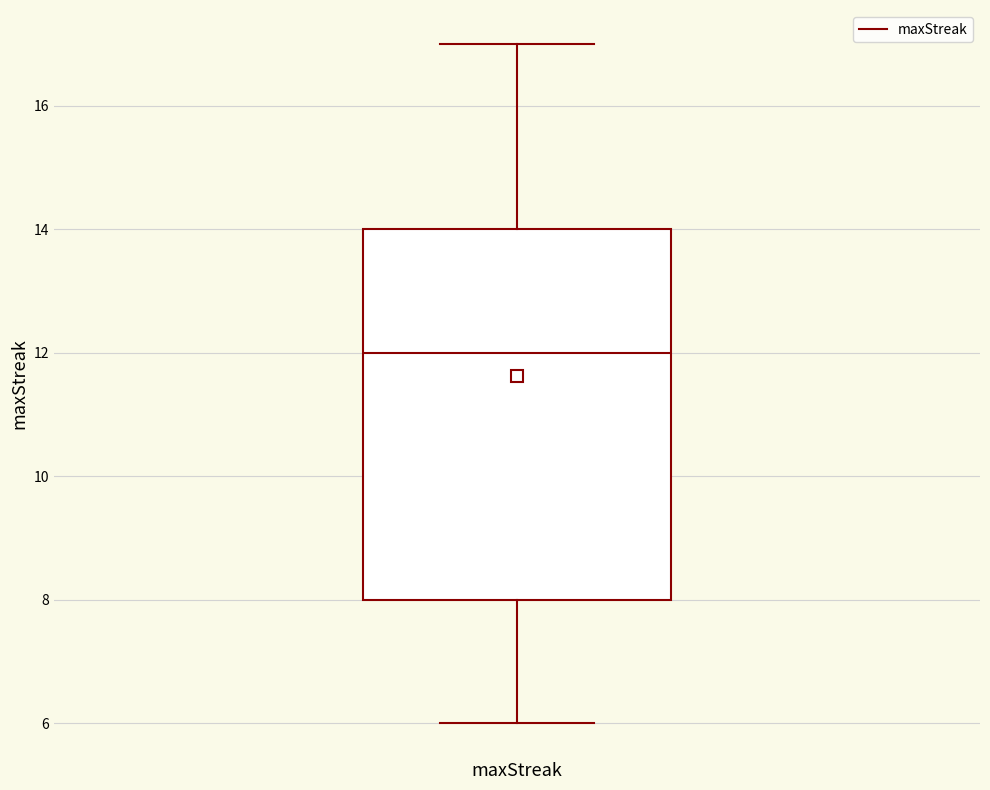

Read this box plot against the y-axis: the position of the median line, the range covered by the box, and the ends of both whiskers. The values are not printed on the chart, so give them approximately, as read against the axis.

median 12, box 8 to 14, whiskers 6 to 17